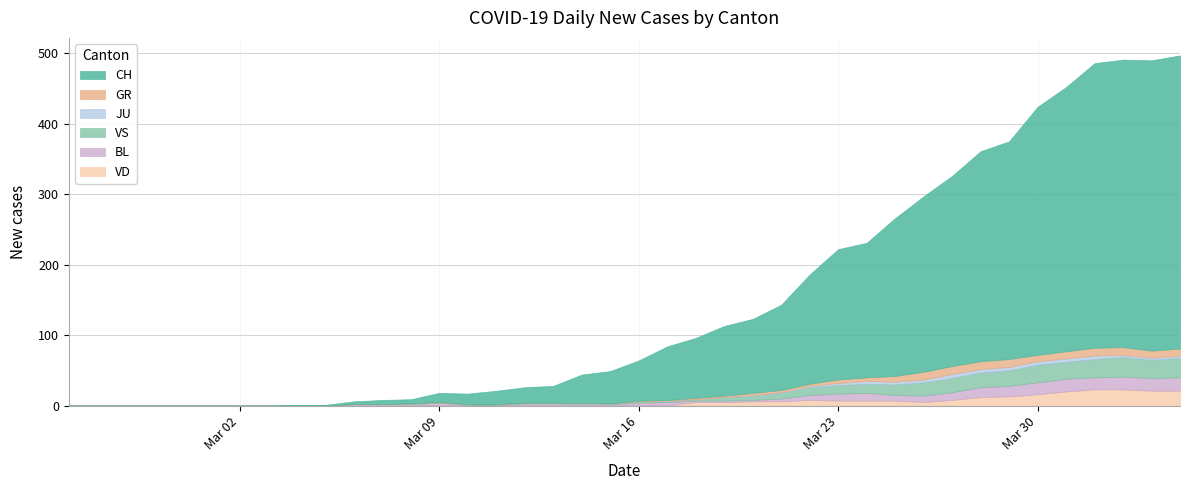

What is the difference between the JU values at 3 and 38?

3